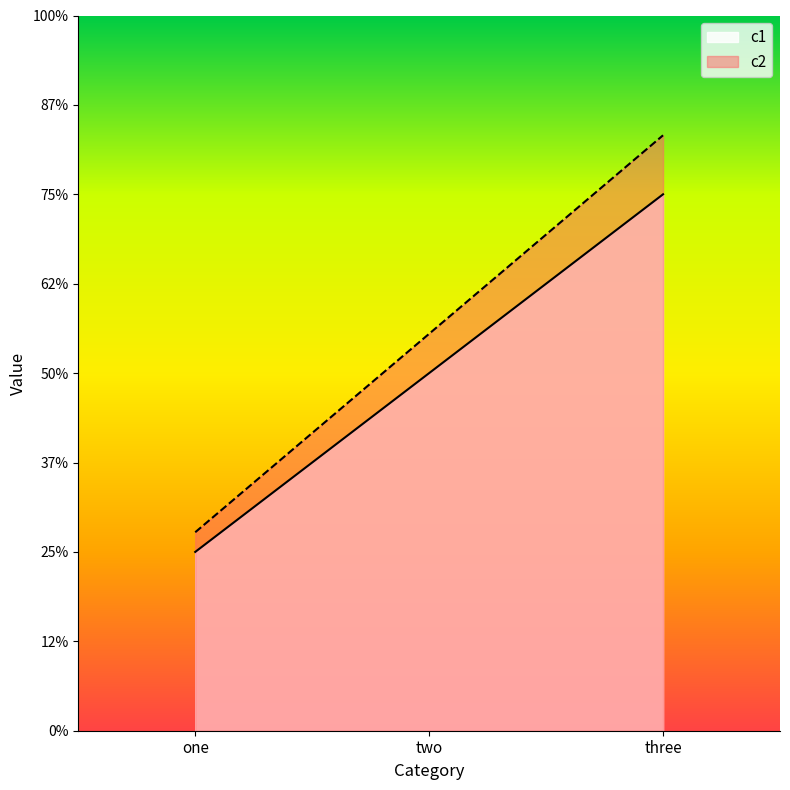

What is the difference between the maximum and minimum values in the c2 series?

2.2